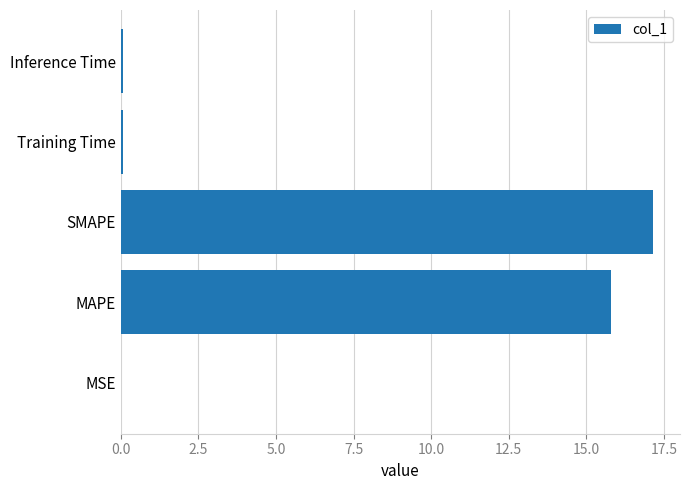

At which category does the chart reach its peak across all series?

SMAPE